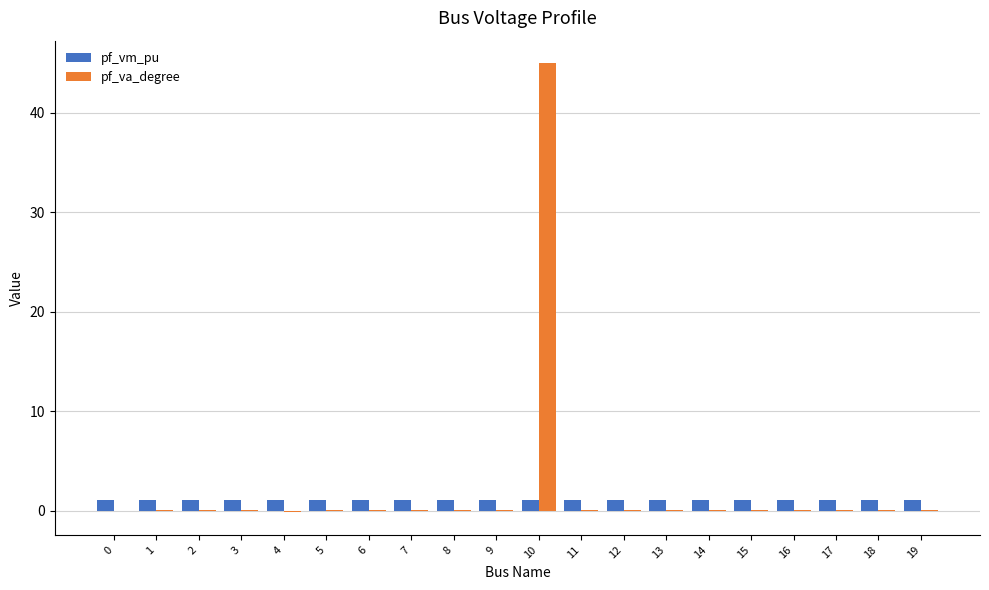

What is the total value across all series at 14?

1.2